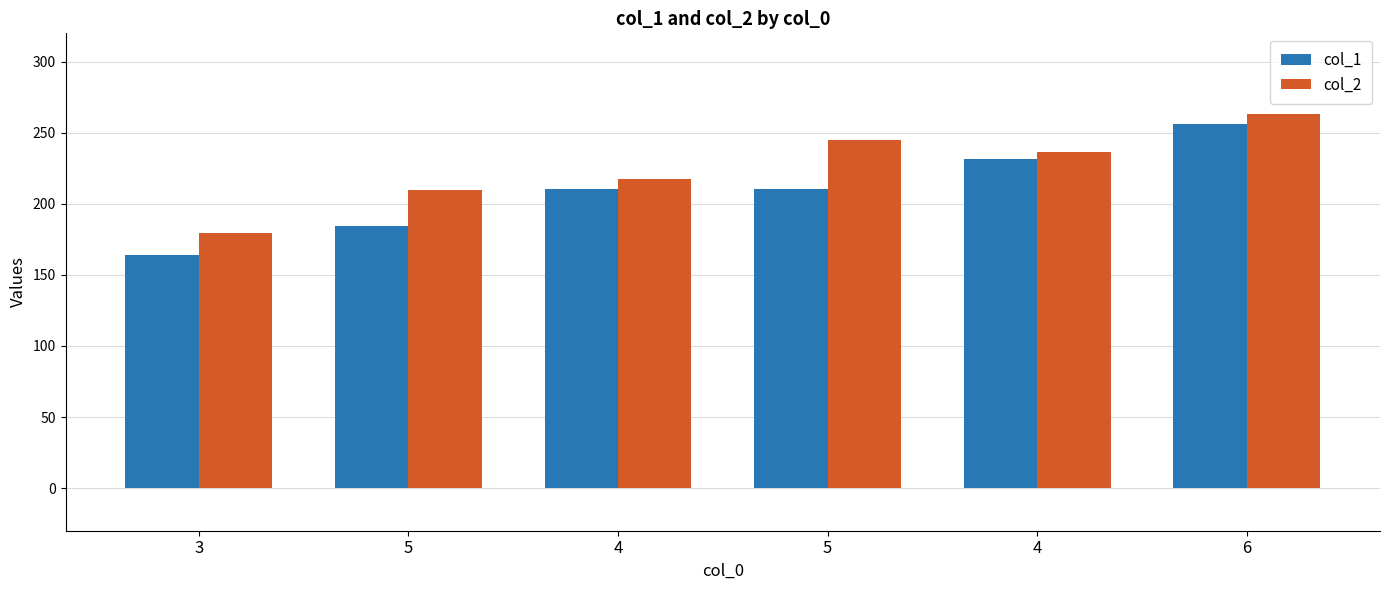

How many groups of bars are there?

6